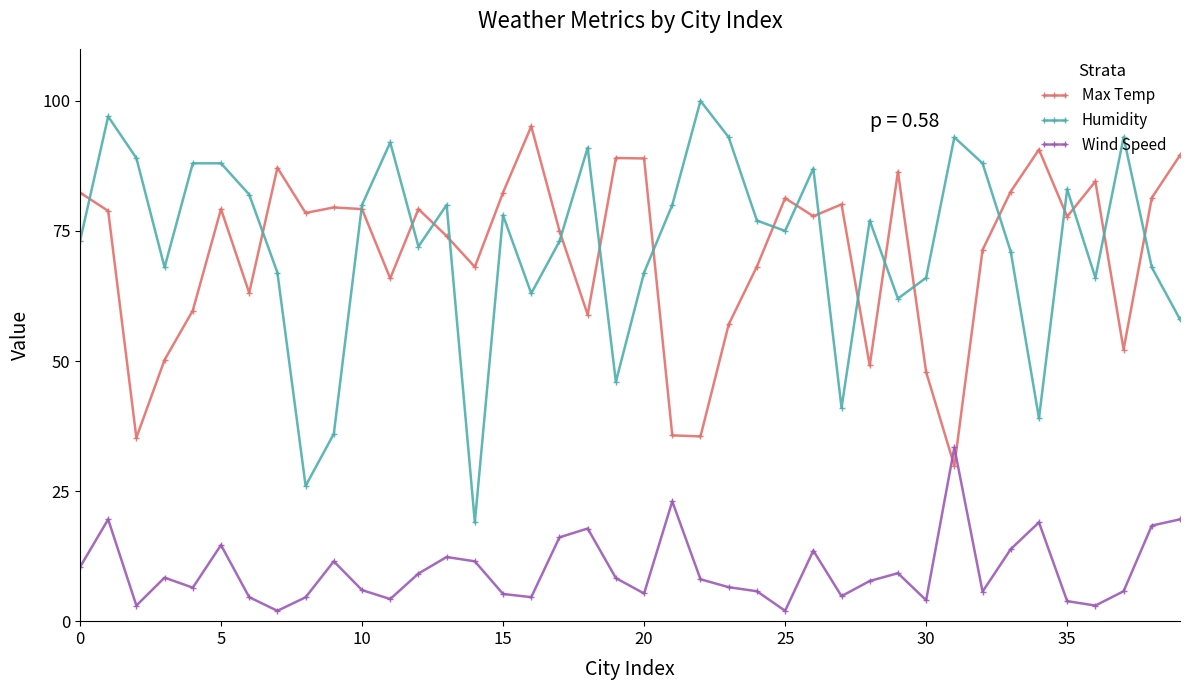

What is the value of the Humidity point at the 11th from the left?

80.0